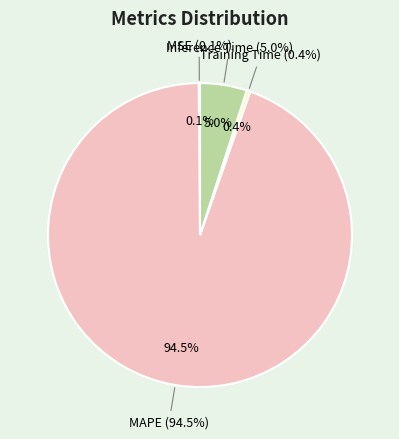

Rank the categories by value from lowest to highest.

MSE, Training Time, Inference Time, MAPE